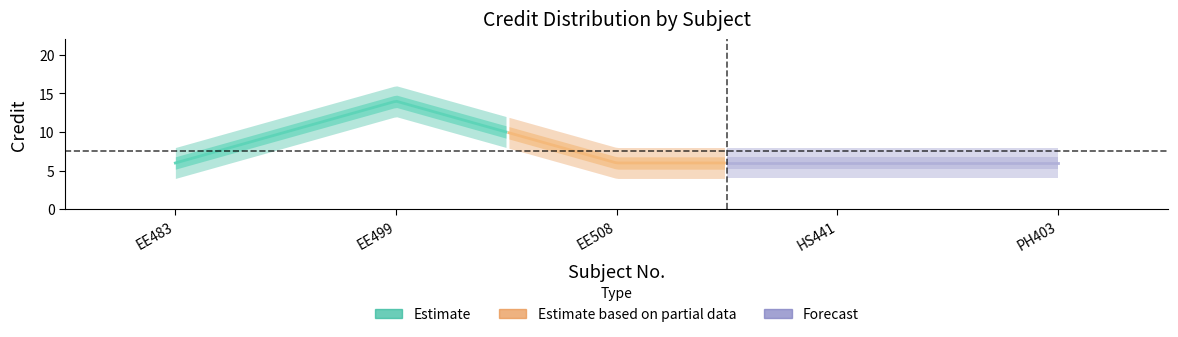

What is the label of the 4th point from the right?

EE499